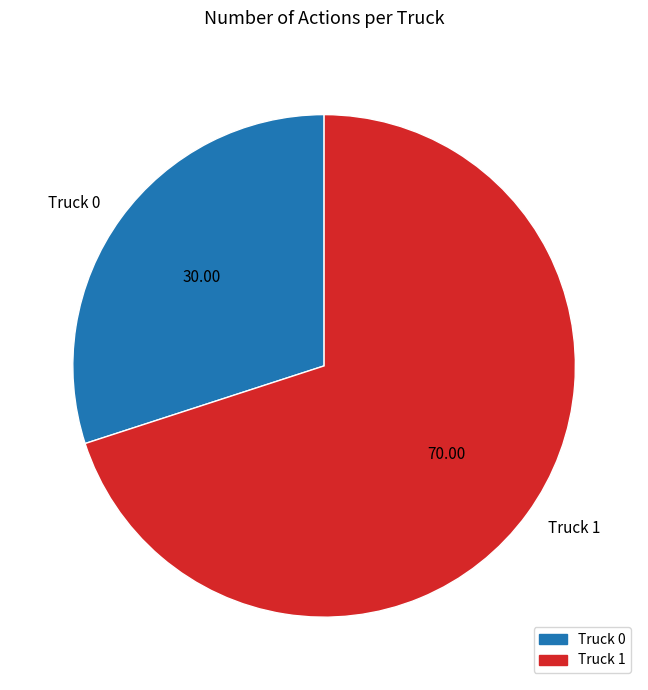

What is the ratio of the value at Truck 1 to the value at Truck 0?

2.3